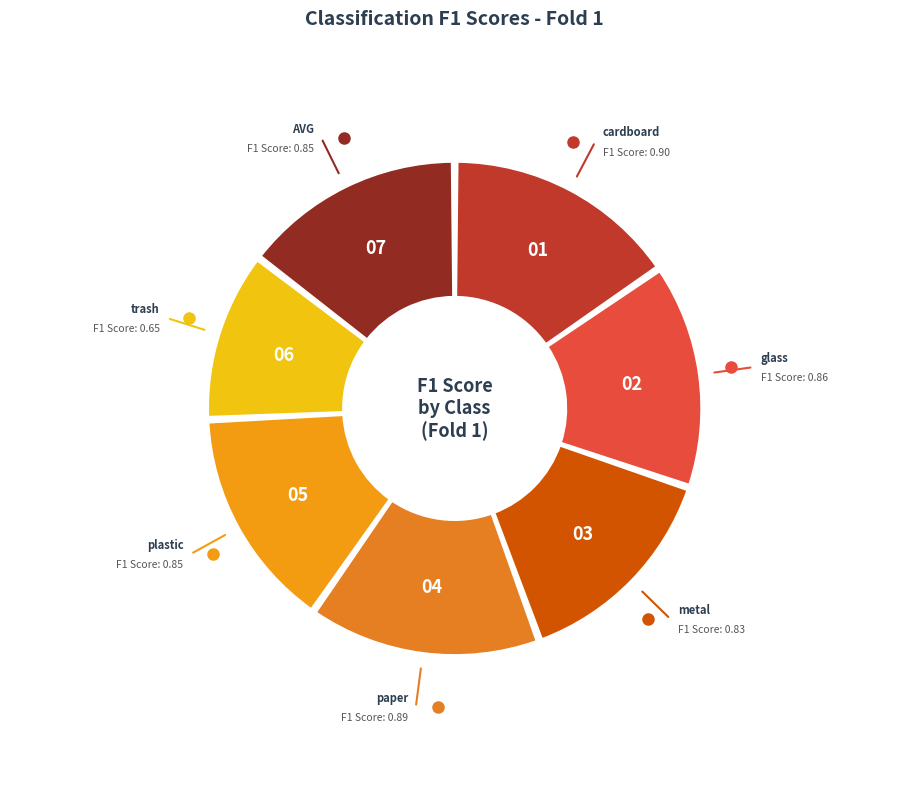

Is there any slice that represents more than half of the pie?

No